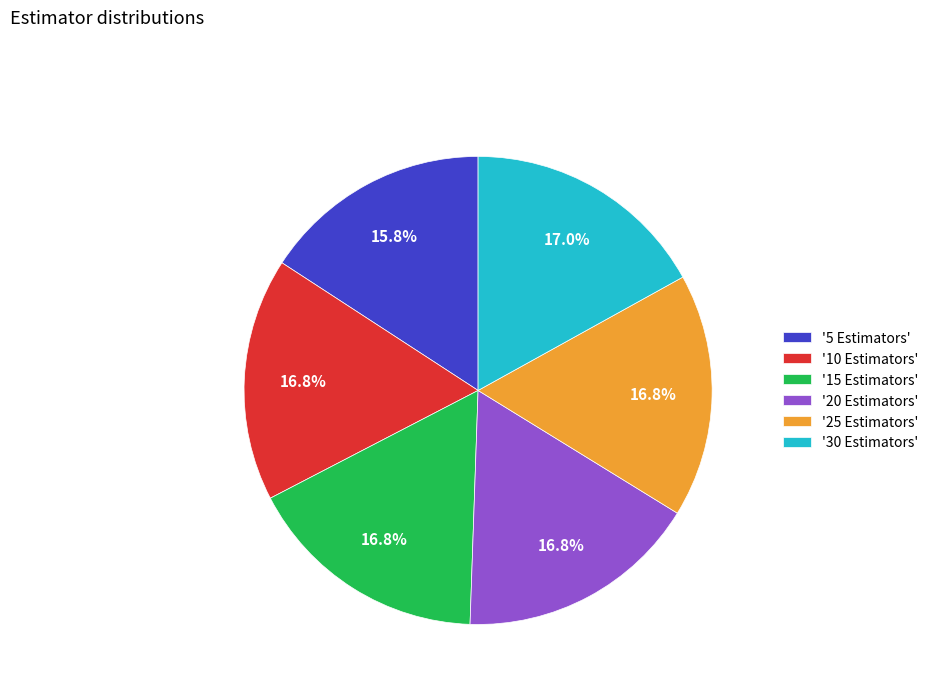

Is the sum of '10 Estimators' and '25 Estimators' greater than half?

No